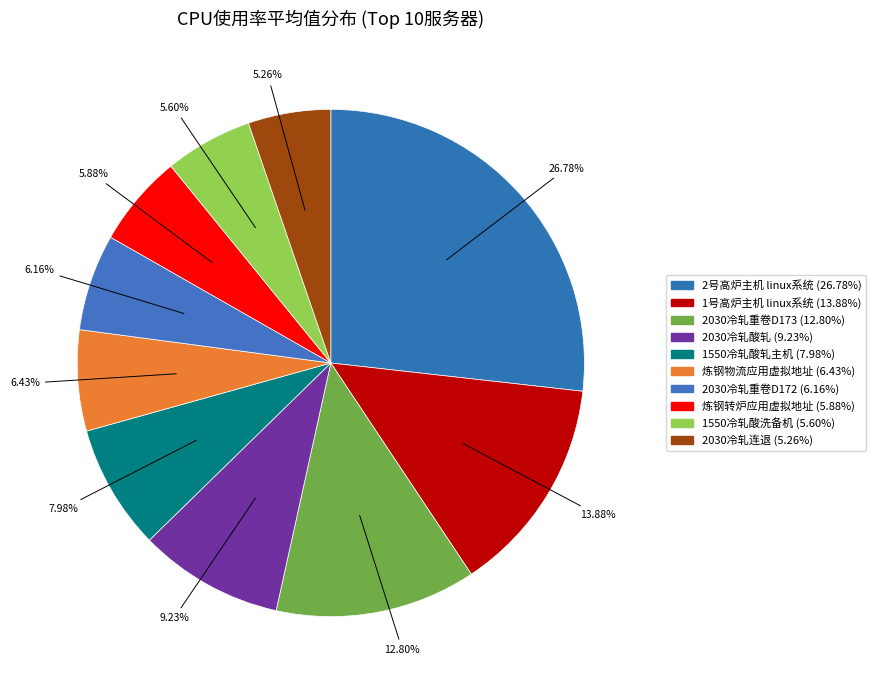

How many slices are in this pie chart?

10